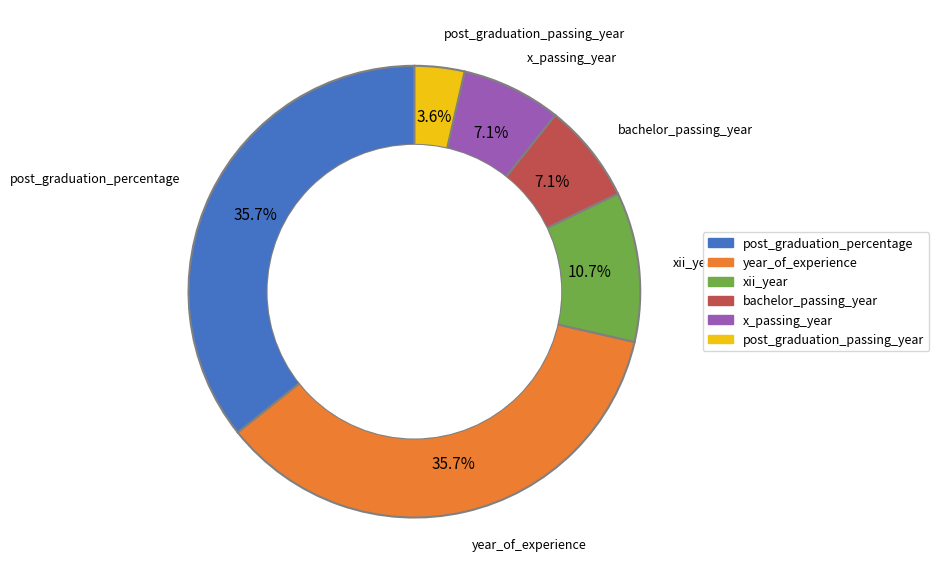

The xii_year slice represents 5% of the pie. True or false?

False